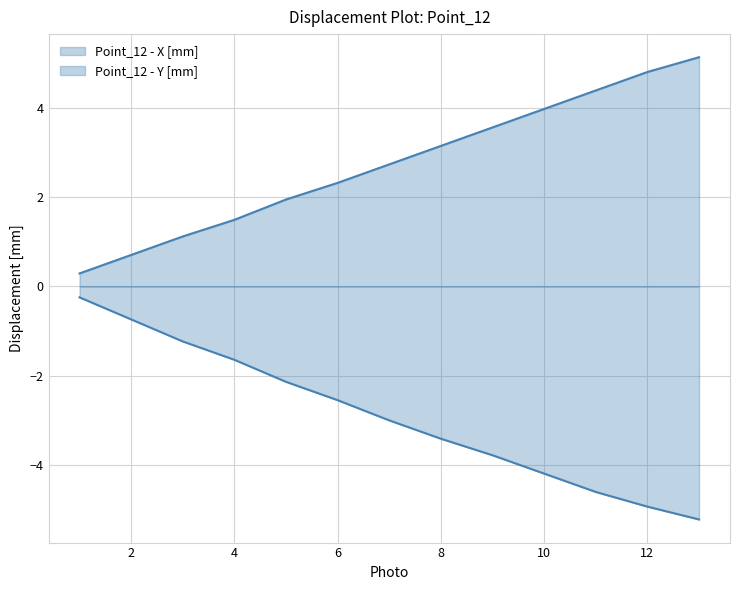

The value of Point_12 - X [mm] at 12 is -4.9. True or false?

True